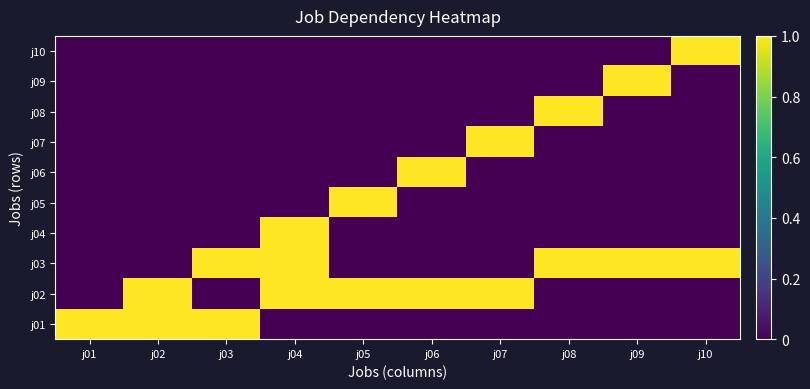

At how many categories does at least one series exceed 0?

10